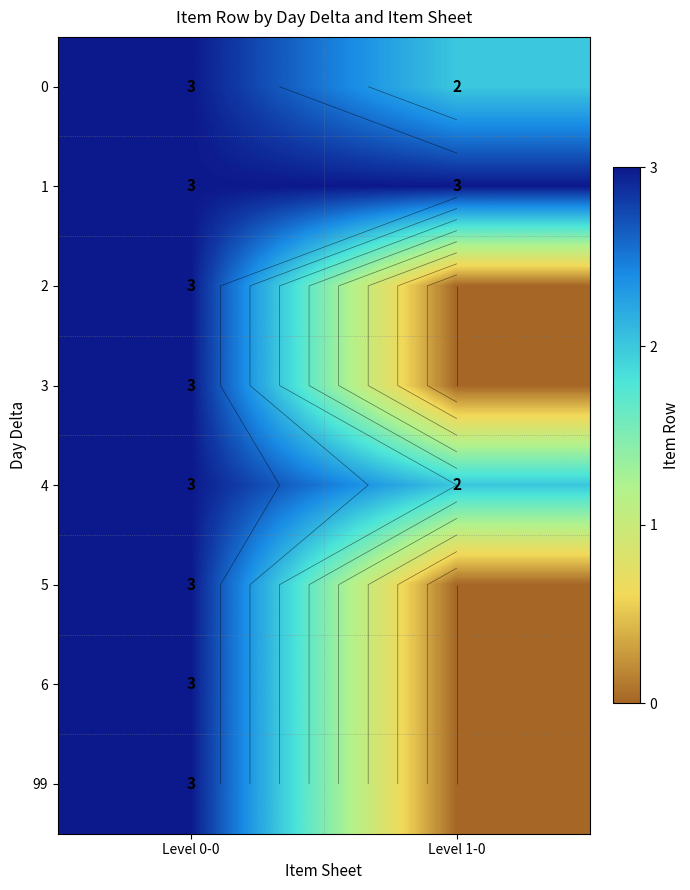

How many 4 values are between 2 and 3?

2